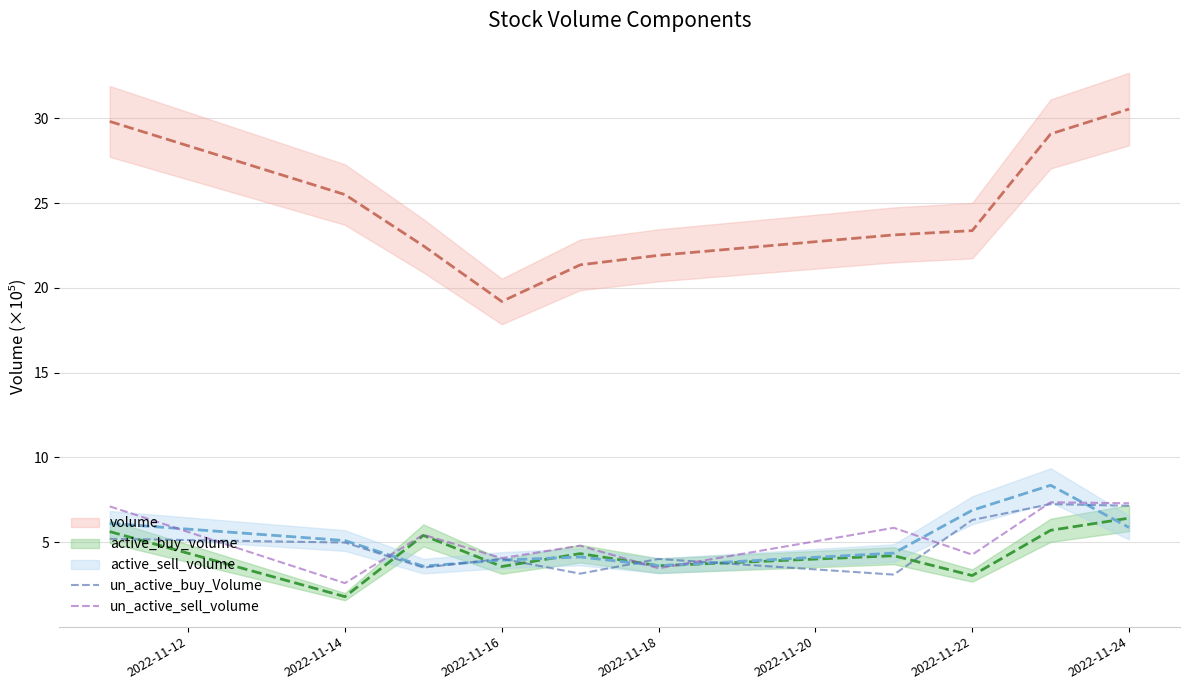

What is the difference between the maximum and second lowest values in the un_active_sell_volume series?

3.9